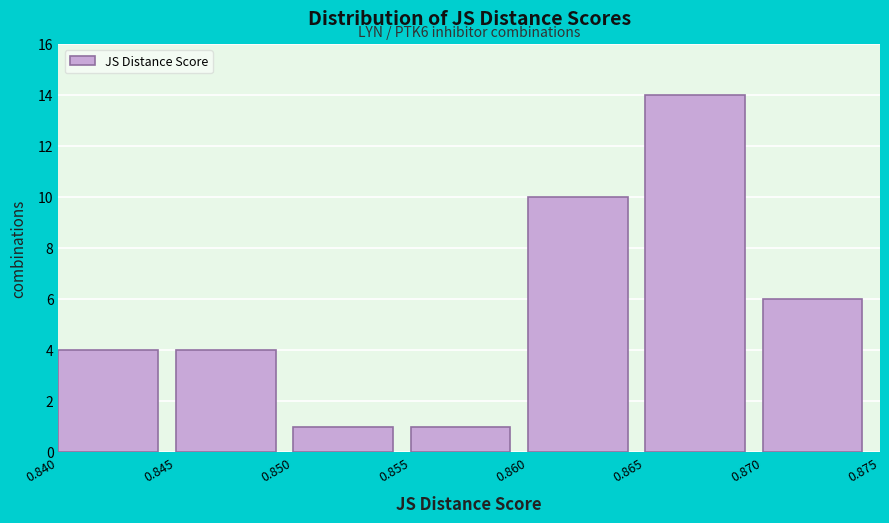

Over which range of the x-axis is the bar tallest?

0.865 to 0.870